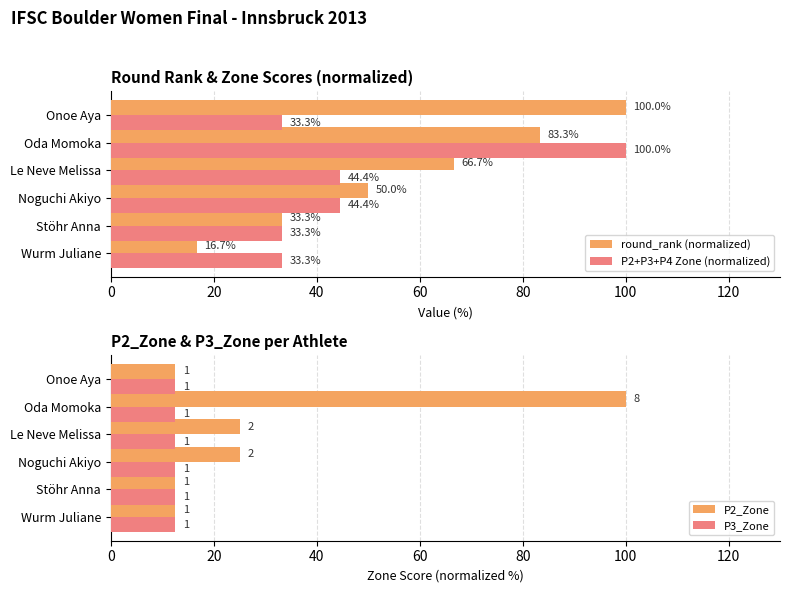

What is the minimum value for P2+P3+P4 Zone (normalized)?

33.3